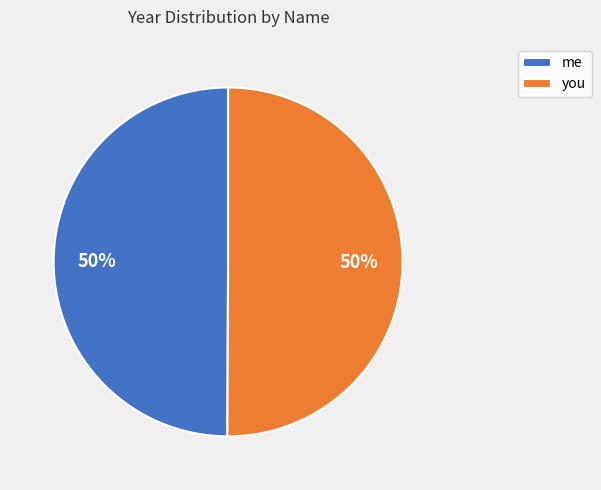

To the nearest percent, what is the average slice percentage?

50%